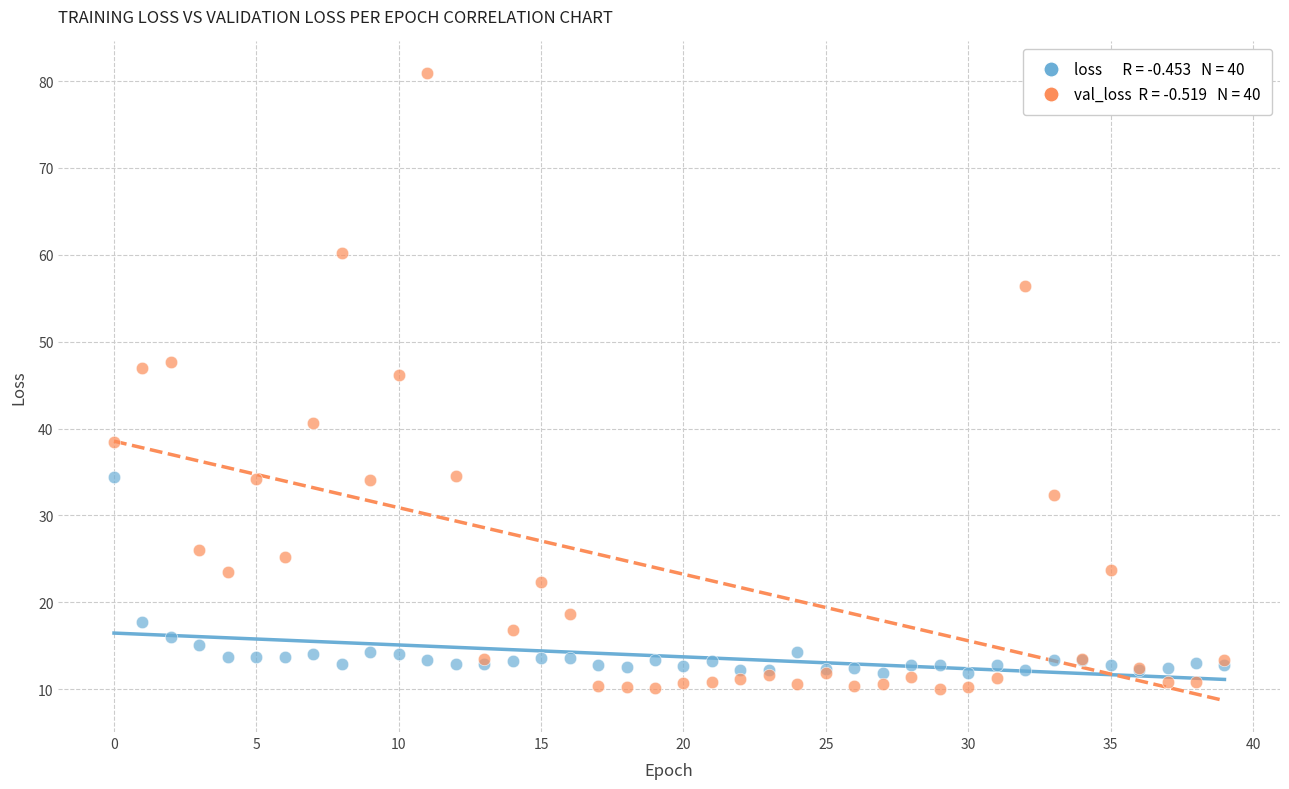

Across all series, what Y value is closest to 45?

46.2